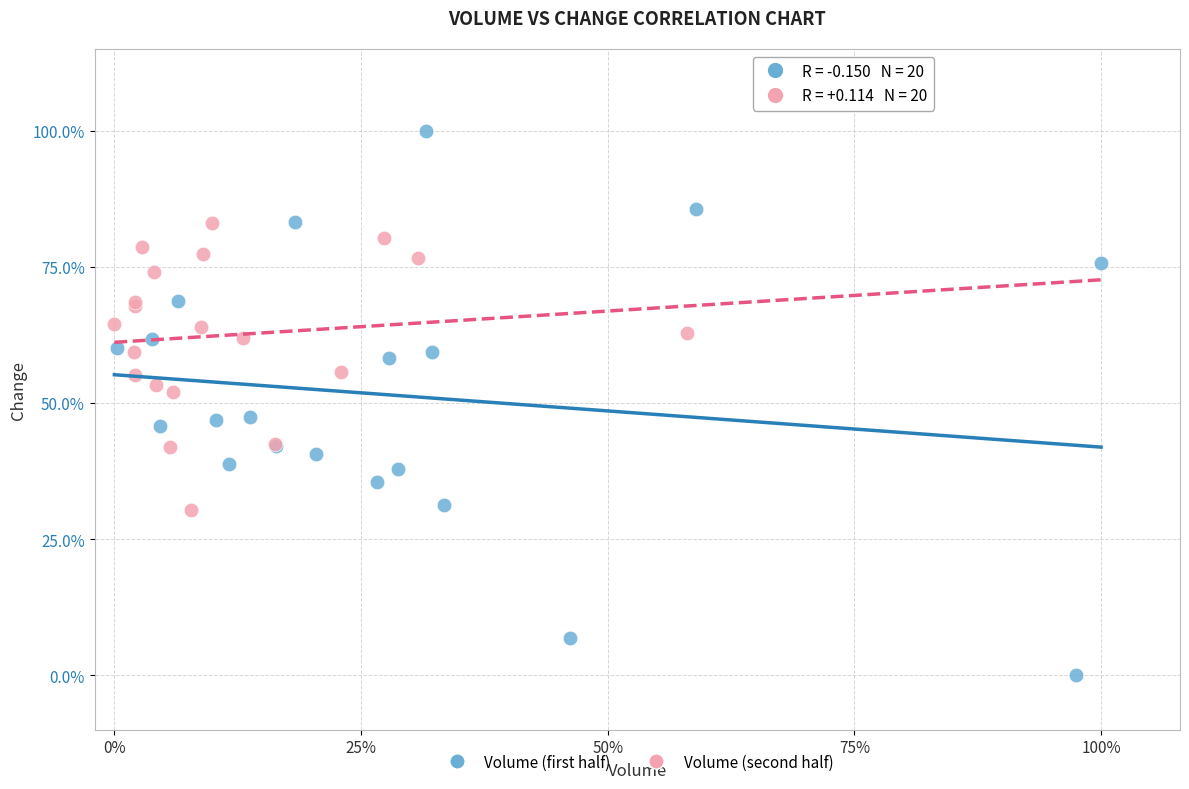

What are all the series names shown in the legend?

Volume (first half), Volume (second half)